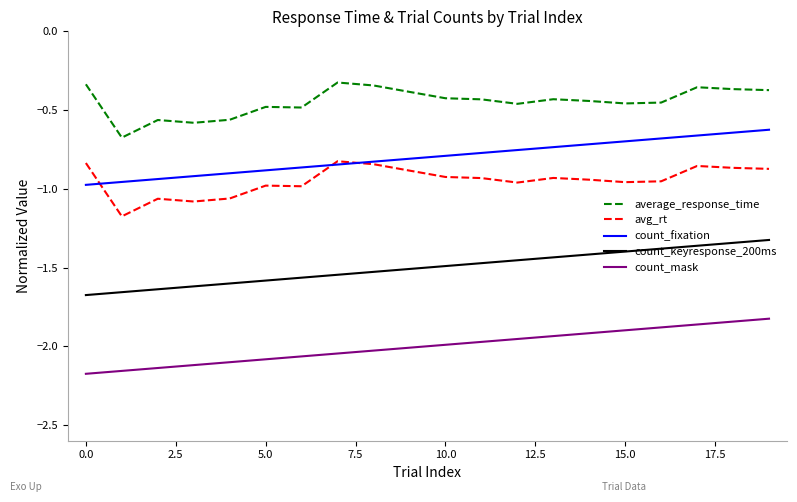

True or false: count_mask and avg_rt cross at least once.

False